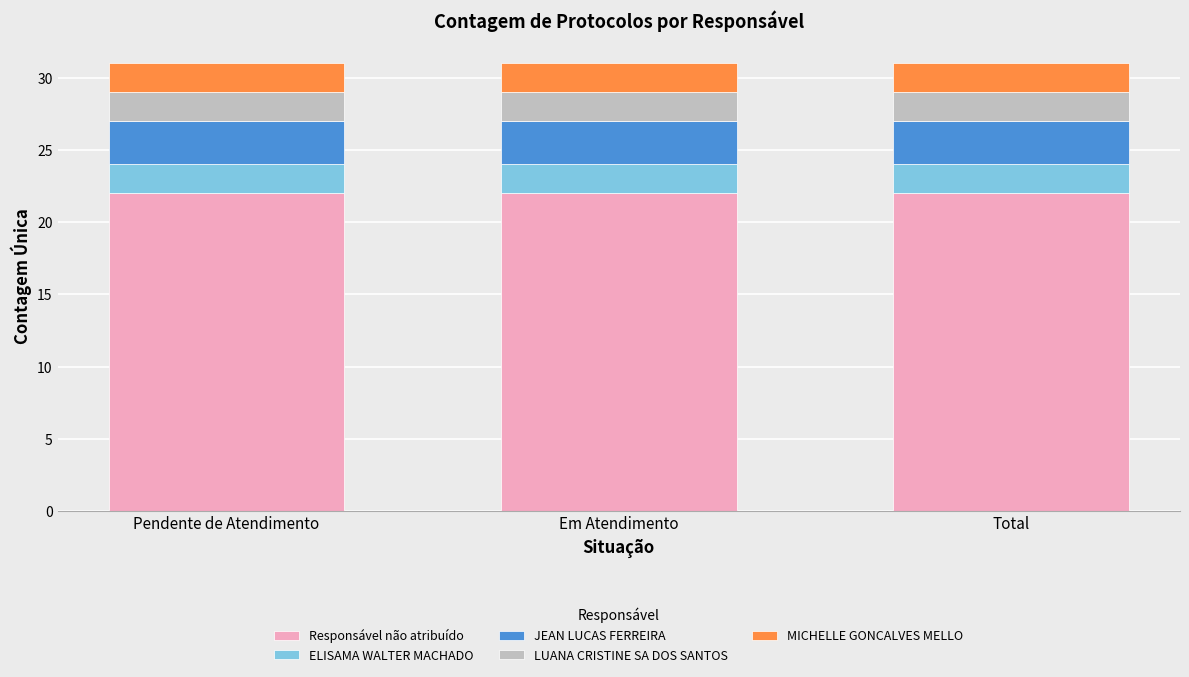

What value does the Responsável não atribuído series have at Em Atendimento?

22